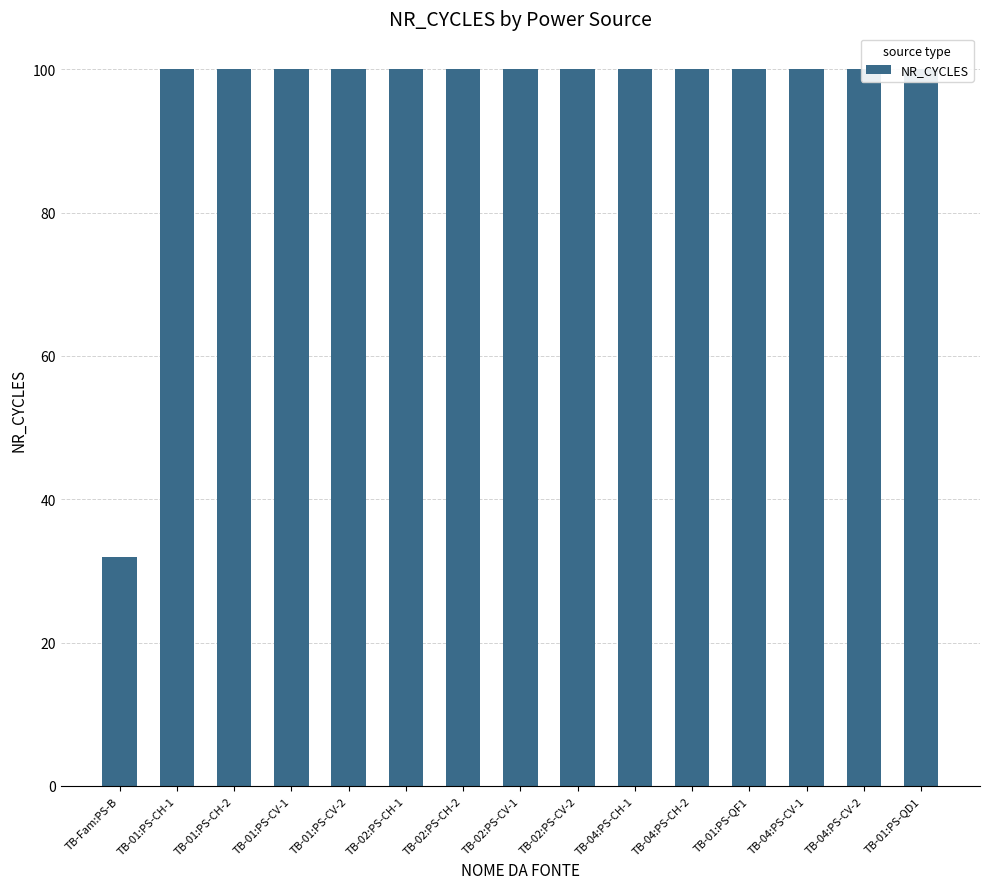

What is the label of the 12th bar from the right?

TB-01:PS-CV-1